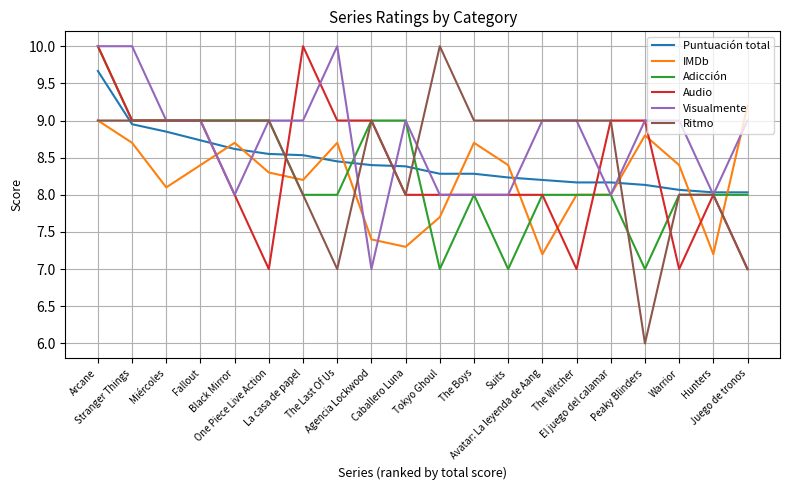

What is the minimum value shown in the chart?

6.0